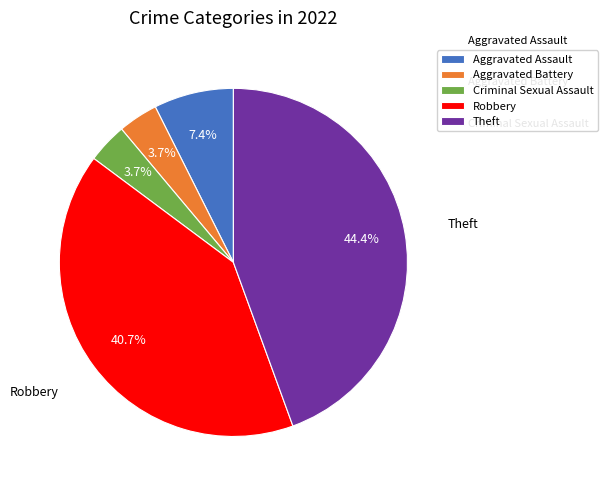

What is the largest slice in the pie chart?

Theft